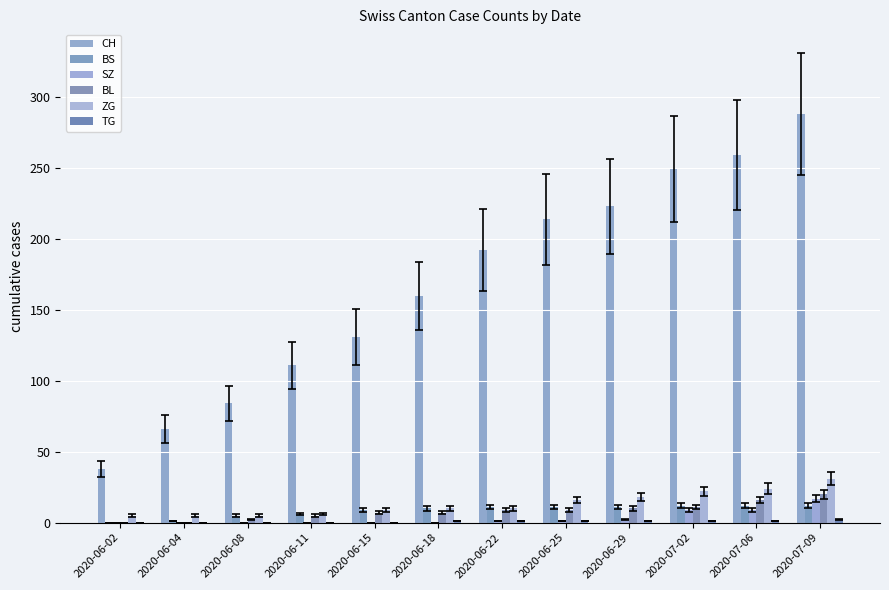

Reading left to right, extract all data points from this chart.

CH: 38	66	84	111	131	160	192	214	223	249	259	288
BS: 0	1	5	6	9	10	11	11	11	12	12	12
SZ: 0	0	0	0	0	0	1	1	2	9	9	17
BL: 0	0	2	5	7	7	9	9	10	11	16	20
ZG: 5	5	5	6	9	10	10	16	18	22	24	31
TG: 0	0	0	0	0	1	1	1	1	1	1	2